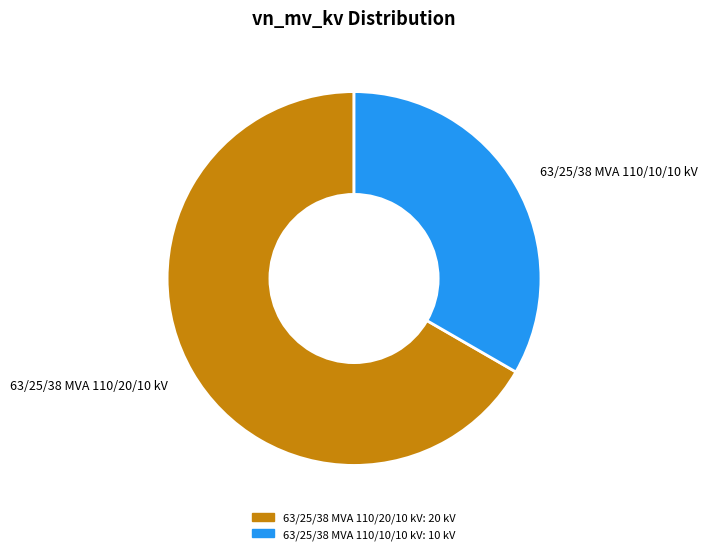

How many segments does this pie chart have?

2